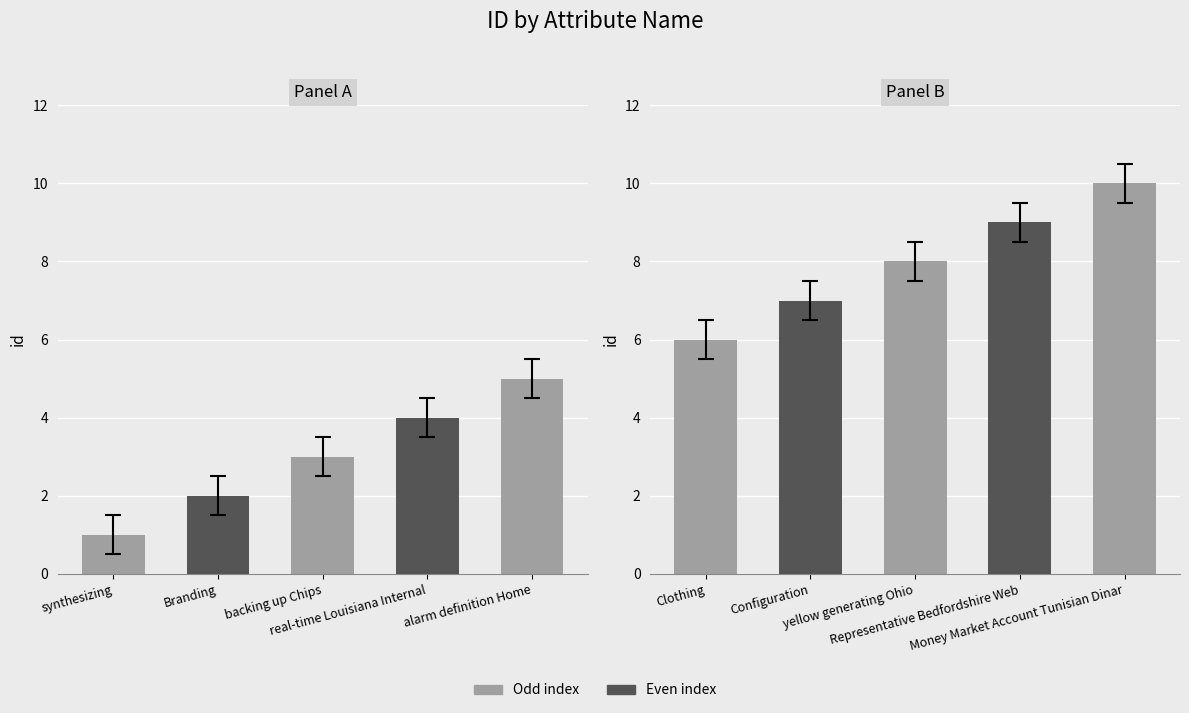

What is the value of the Panel A bar at the 2nd from the left?

2